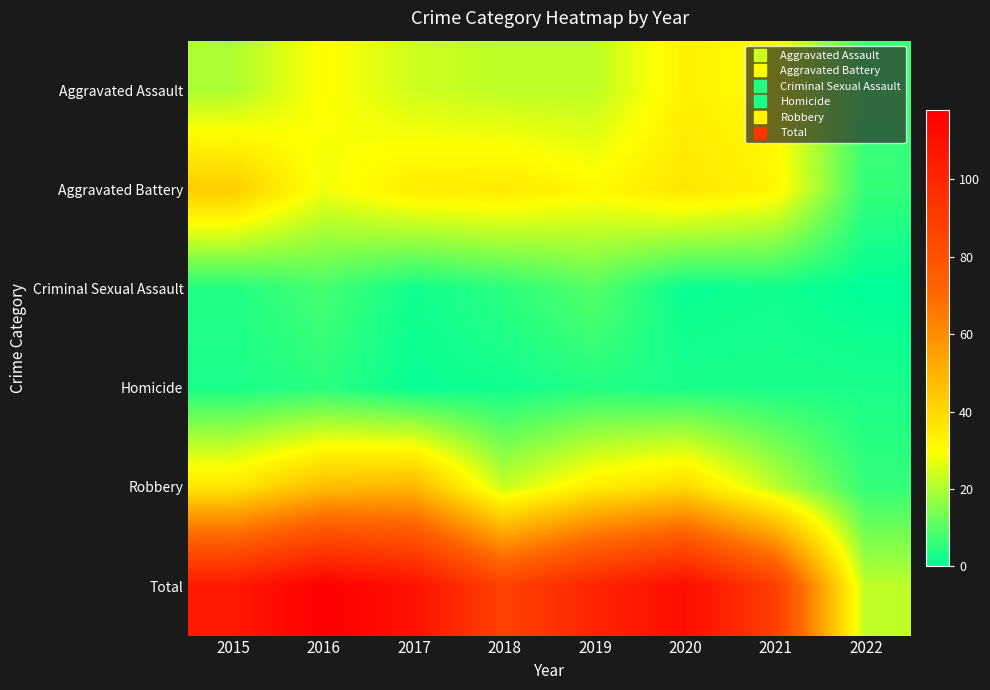

At 2019, list the series in order from largest to smallest.

Total, Robbery, Aggravated Battery, Aggravated Assault, Criminal Sexual Assault, Homicide